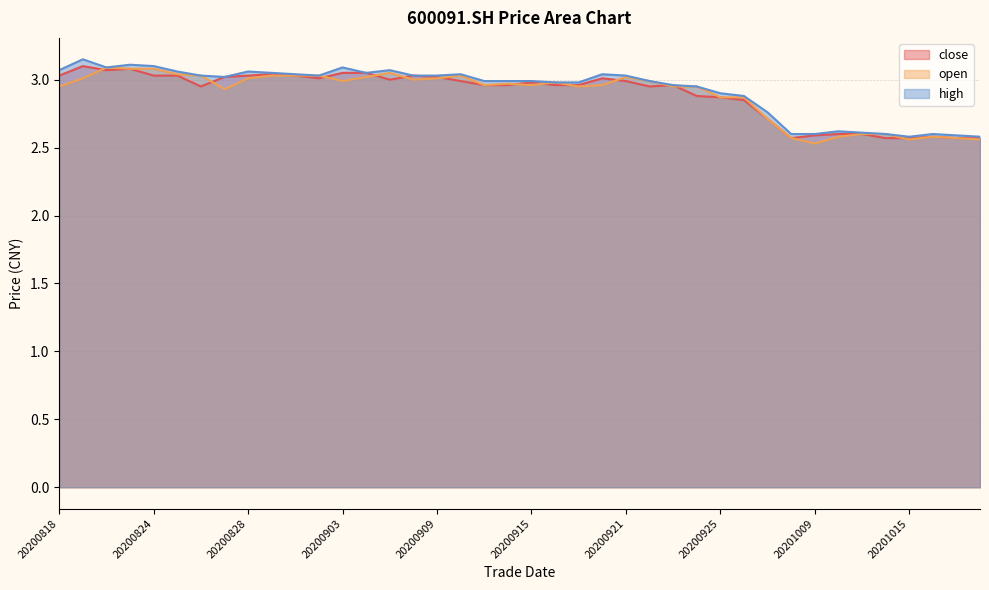

Reading left to right, transcribe all the data shown in this chart.

close: 3.0	3.1	3.1	3.1	3.0	3.0	3.0	3.0	3.0	3.0	3.0	3.0	3.0	3.0	3.0	3.0	3.0	3.0	3.0	3.0	3.0	3.0	3.0	3.0	3.0	3.0	3.0	2.9	2.9	2.9	2.7	2.6	2.6	2.6	2.6	2.6	2.6	2.6	2.6	2.6
open: 3.0	3.0	3.1	3.1	3.1	3.0	3.0	2.9	3.0	3.0	3.0	3.0	3.0	3.0	3.0	3.0	3.0	3.0	3.0	3.0	3.0	3.0	3.0	3.0	3.0	3.0	3.0	3.0	2.9	2.9	2.7	2.6	2.5	2.6	2.6	2.6	2.6	2.6	2.6	2.6
high: 3.1	3.1	3.1	3.1	3.1	3.1	3.0	3.0	3.1	3.0	3.0	3.0	3.1	3.0	3.1	3.0	3.0	3.0	3.0	3.0	3.0	3.0	3.0	3.0	3.0	3.0	3.0	3.0	2.9	2.9	2.8	2.6	2.6	2.6	2.6	2.6	2.6	2.6	2.6	2.6